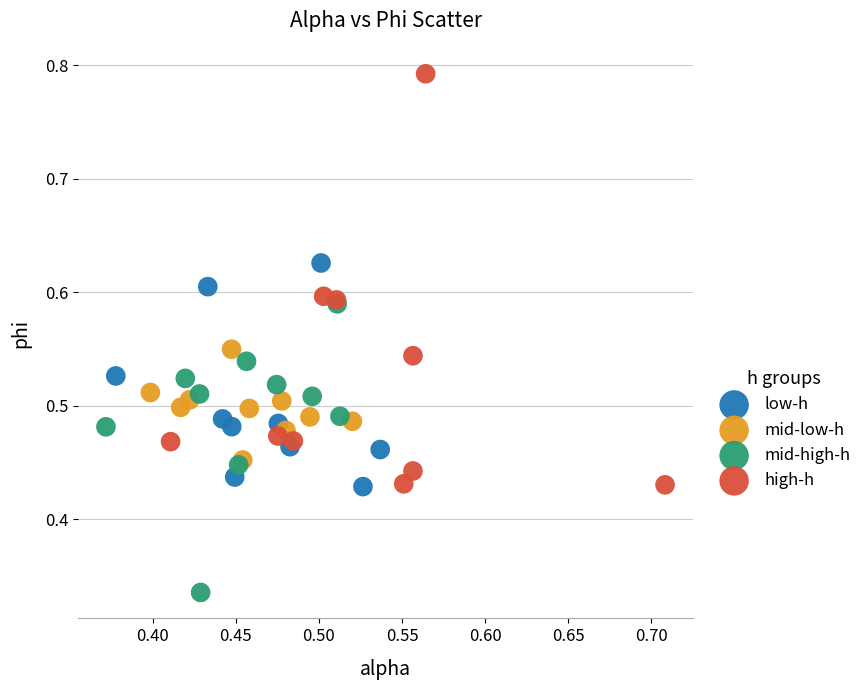

Which series has the largest Y range (max minus min)?

high-h